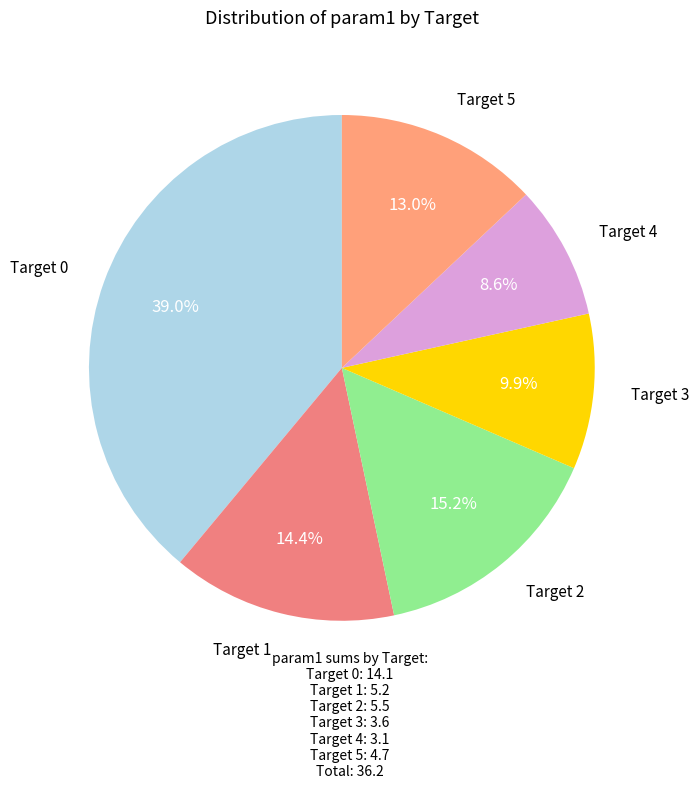

How much of the chart is everything except Target 0?

61.0%